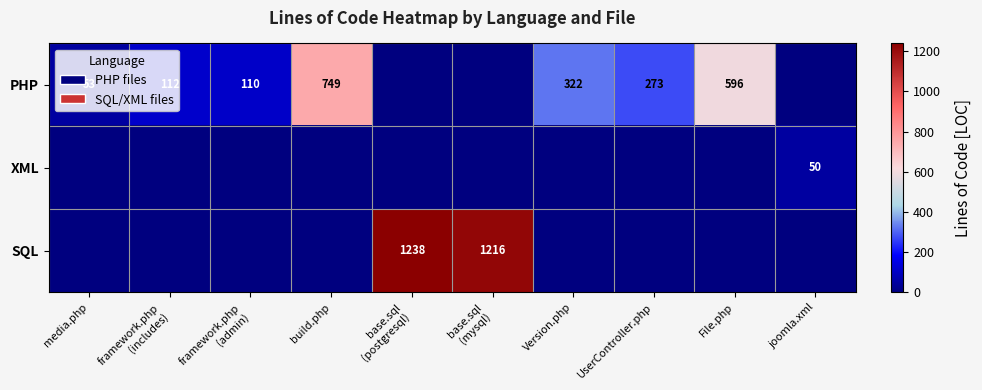

The PHP series shows 322 at Version.php. True or false?

True